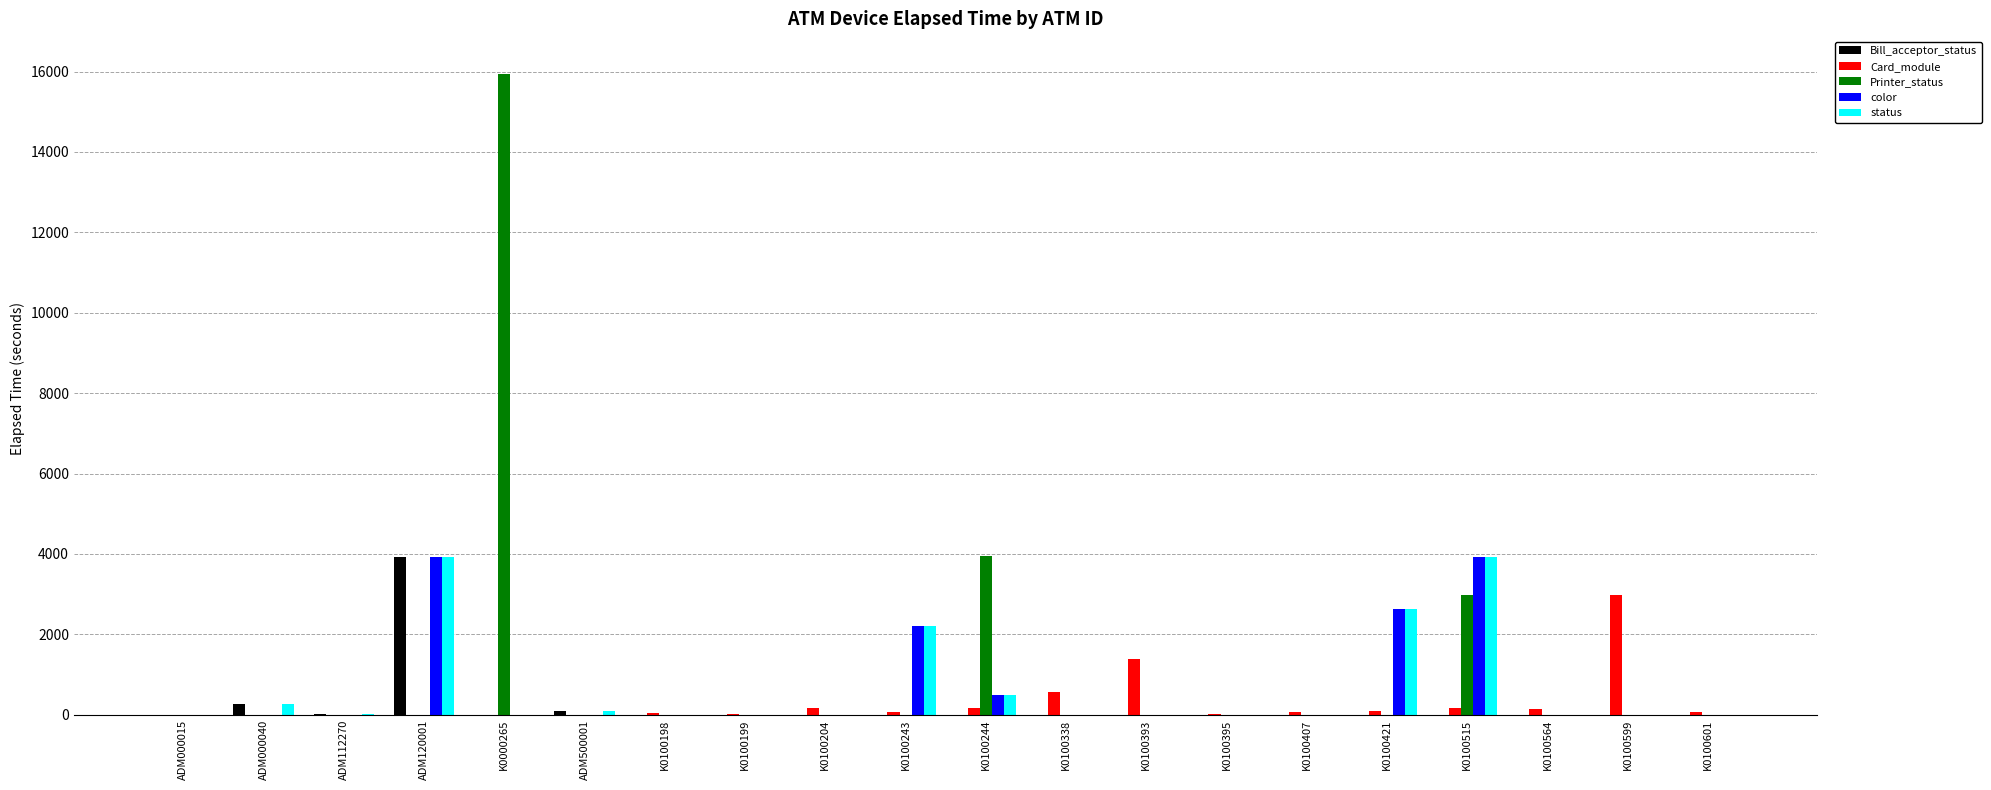

True or false: color has a value of 0 at K0100564.

True